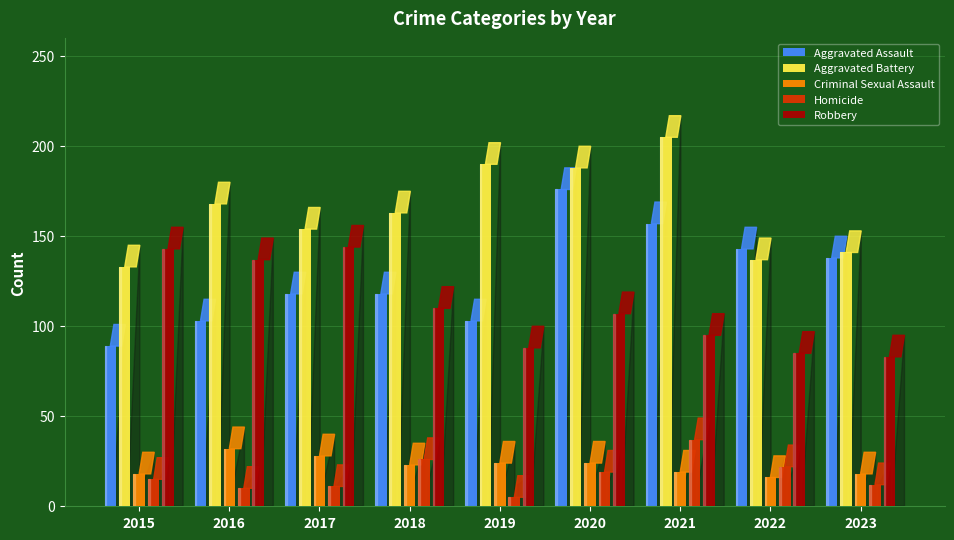

What is the difference between the highest and lowest values at 2023?

129